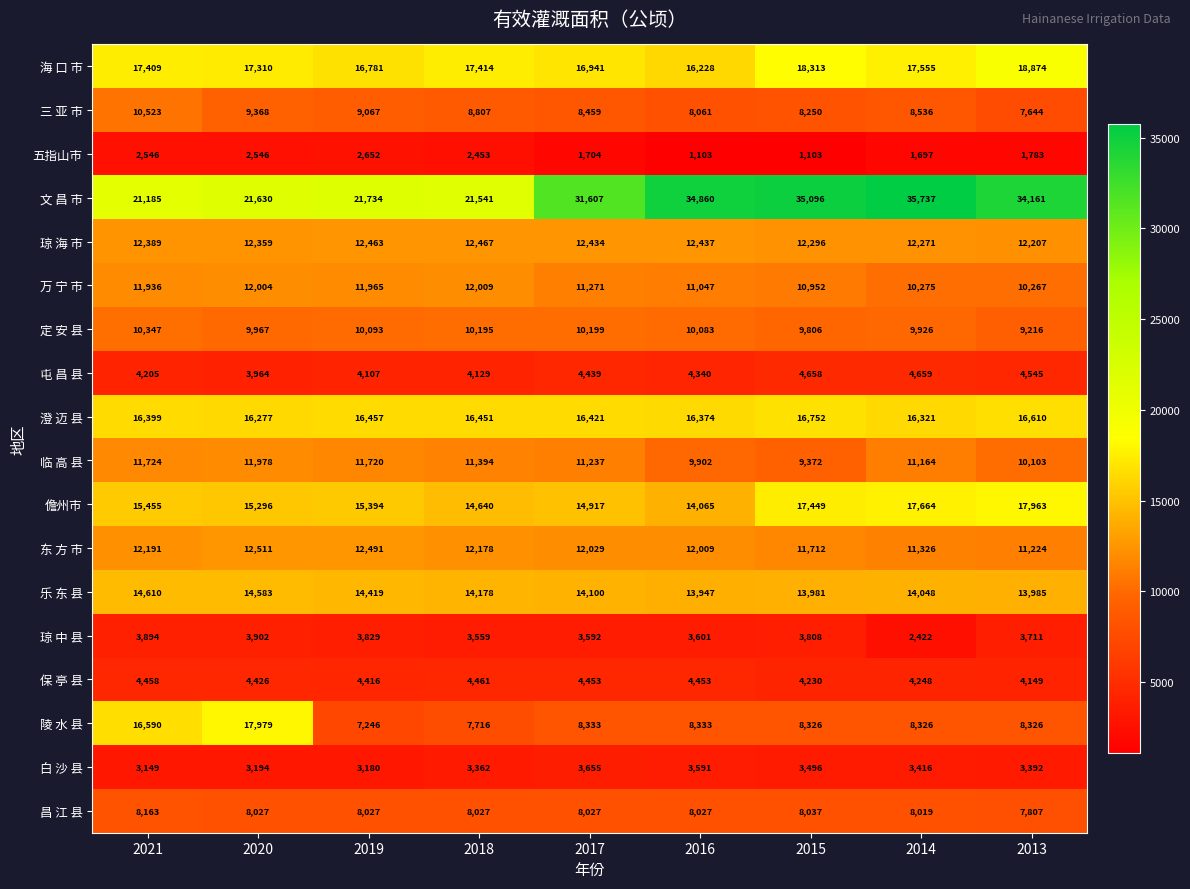

Which series changed the most between 2019 and 2015?

文 昌 市